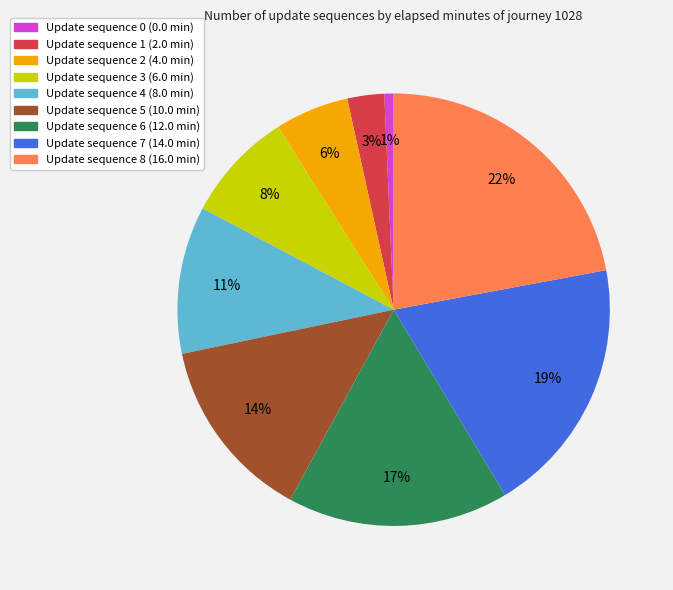

Is there a majority slice in this chart?

No